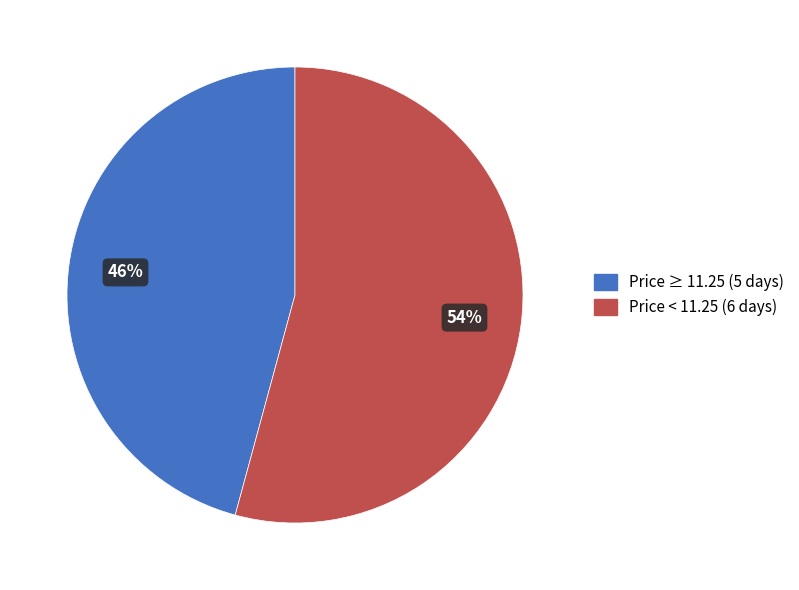

What percentage is the Price ≥ 11.25 (5 days) slice, to the nearest percent?

46%